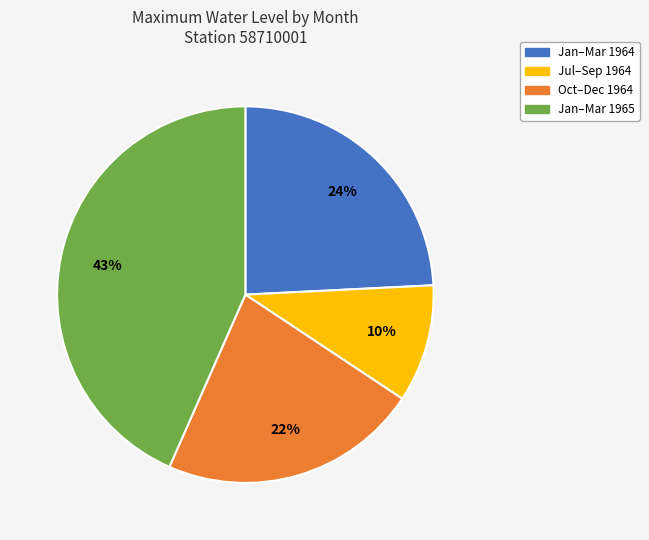

To the nearest percent, what is the difference between the largest and smallest slice percentages?

33%